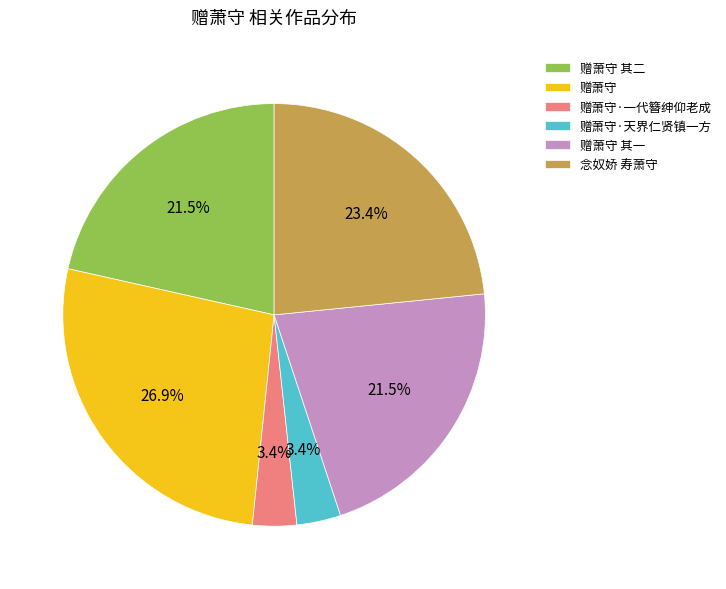

Does 赠萧守·一代簪绅仰老成 account for over 50% of the chart?

No